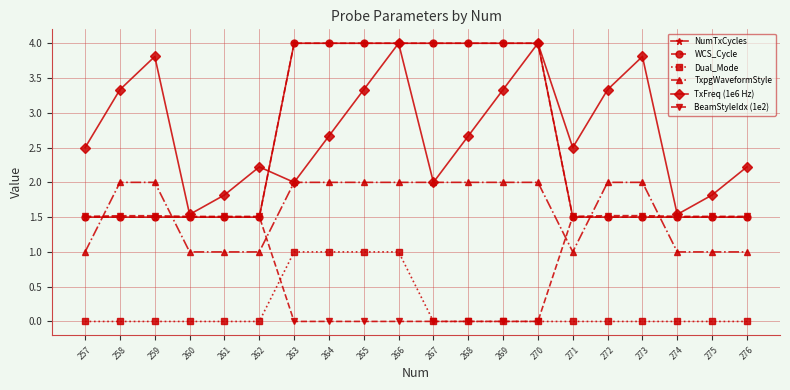

List the series in order of their peak value, lowest first.

Dual_Mode, BeamStyleIdx (1e2), TxpgWaveformStyle, NumTxCycles, WCS_Cycle, TxFreq (1e6 Hz)